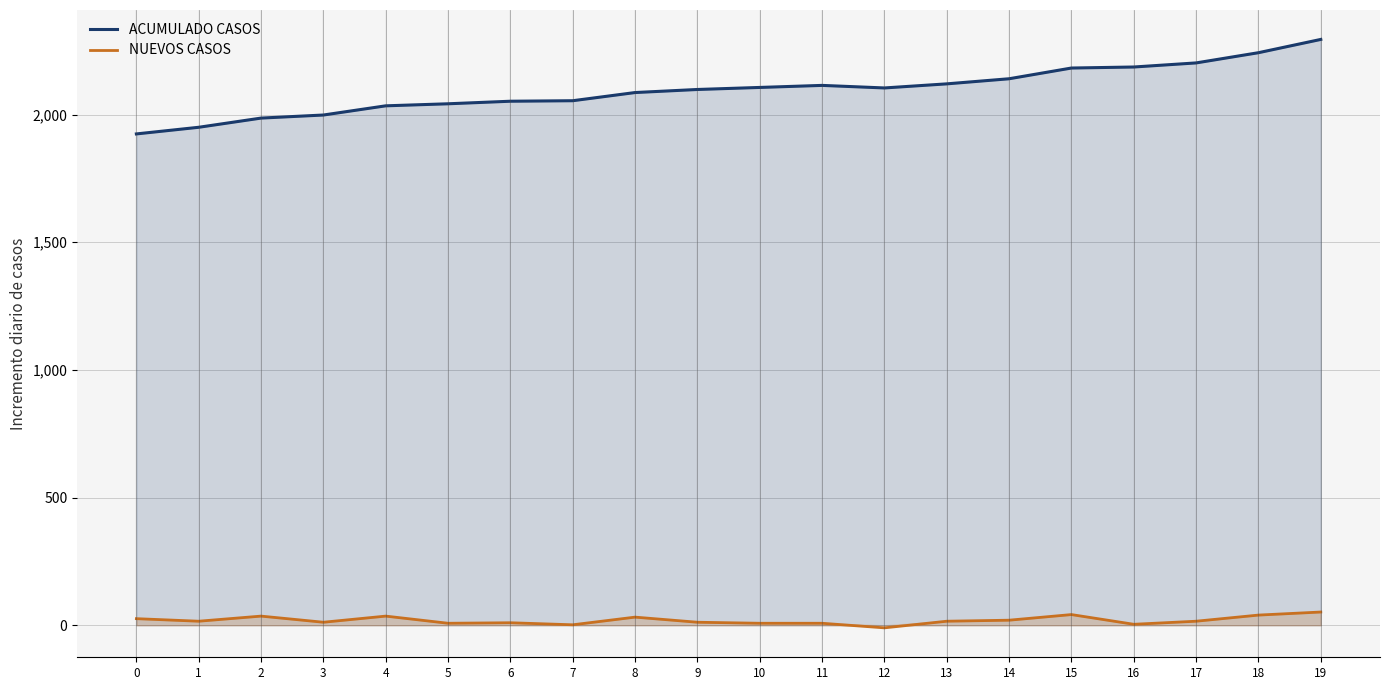

Which has a higher value, 9 or 1?

9